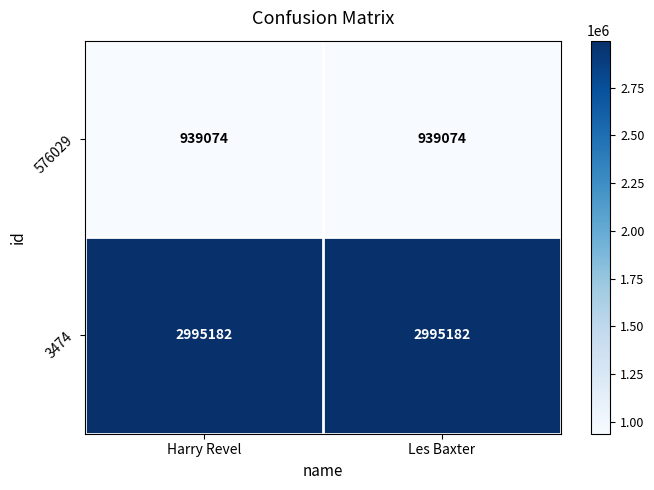

What is the spread (max minus min) of values at Les Baxter?

2056108